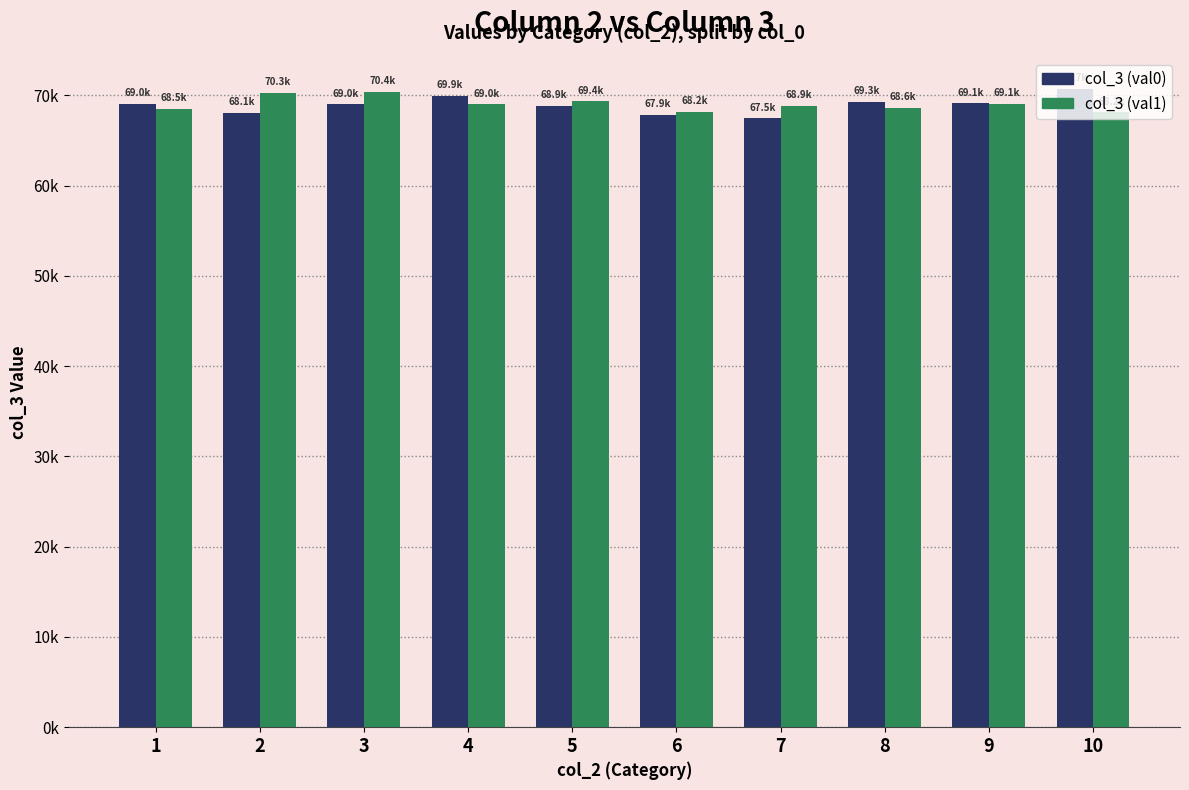

What is the value of the col_3 (val1) bar at the 4th from the left?

69040.1